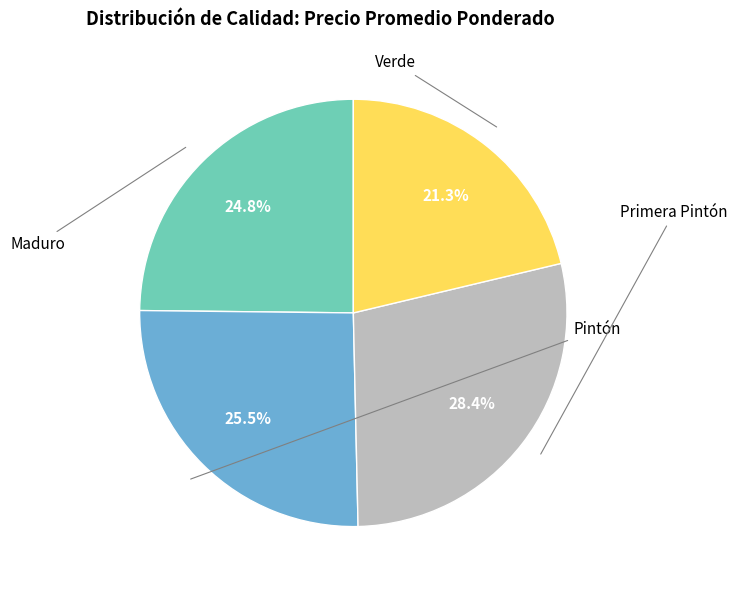

To the nearest percent, what is the difference between the largest and smallest slice percentages?

7%